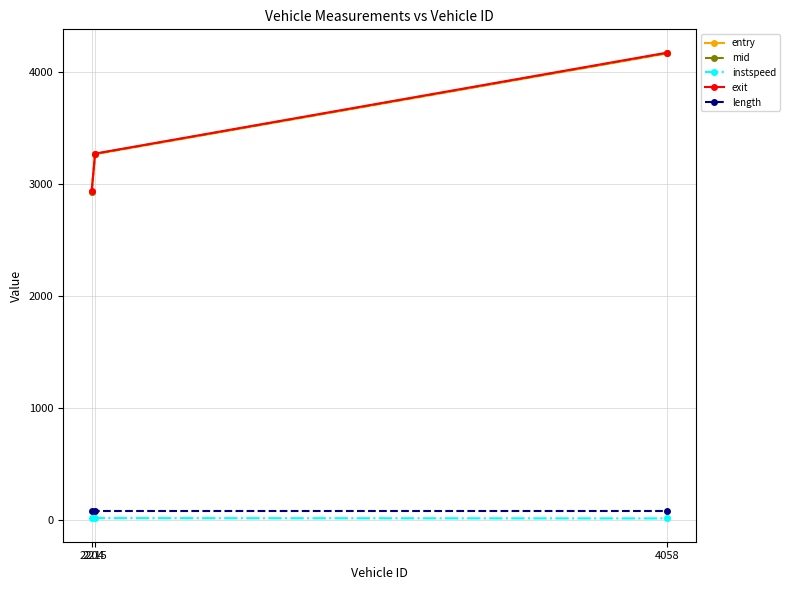

What is the difference between the maximum and minimum values in the mid series?

1237.9